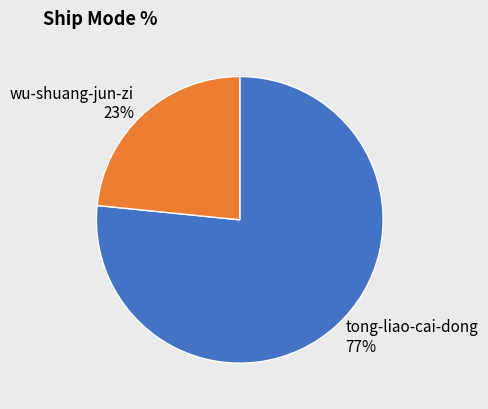

Combined, do wu-shuang-jun-zi and tong-liao-cai-dong account for over 50%?

Yes